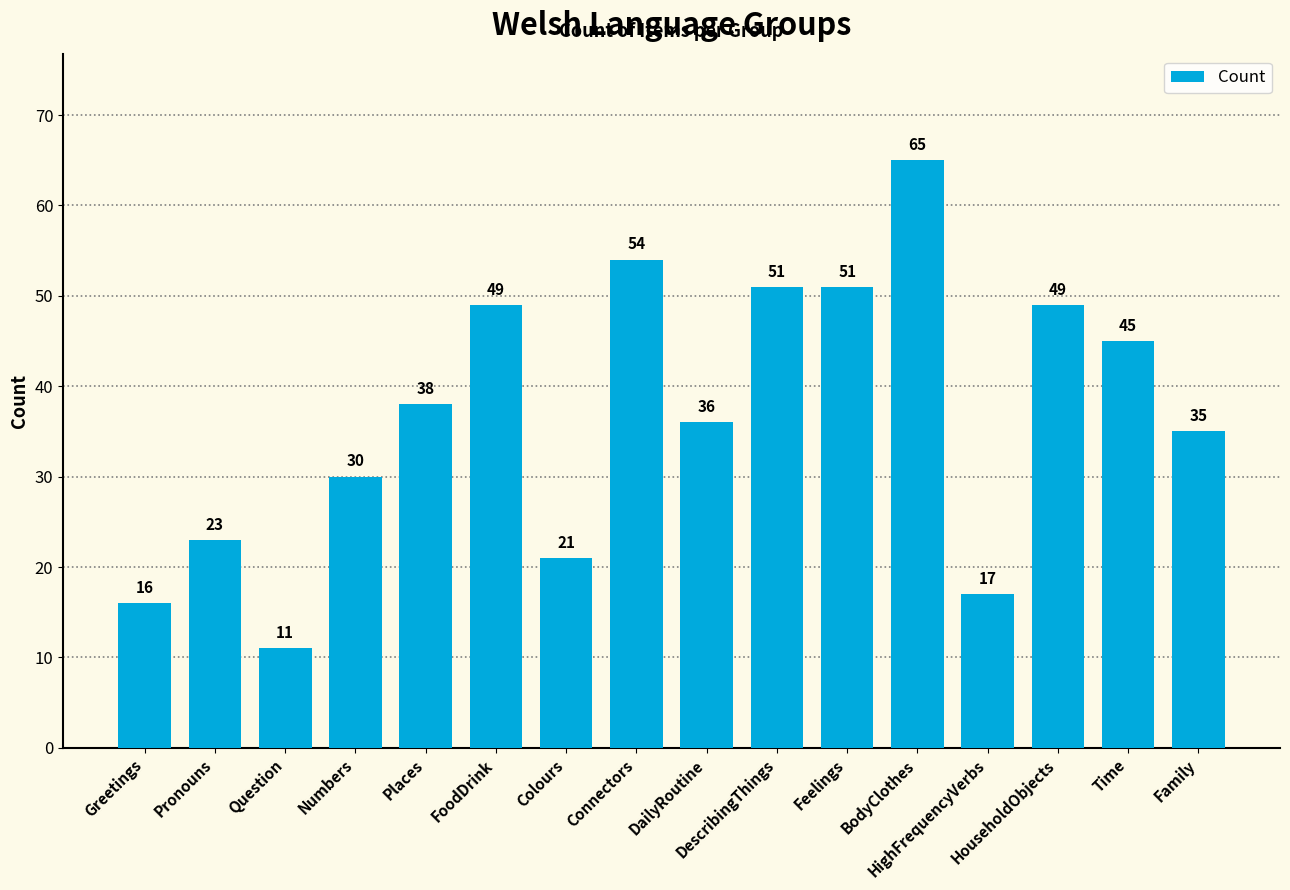

What is the difference between the second highest and second lowest values?

38